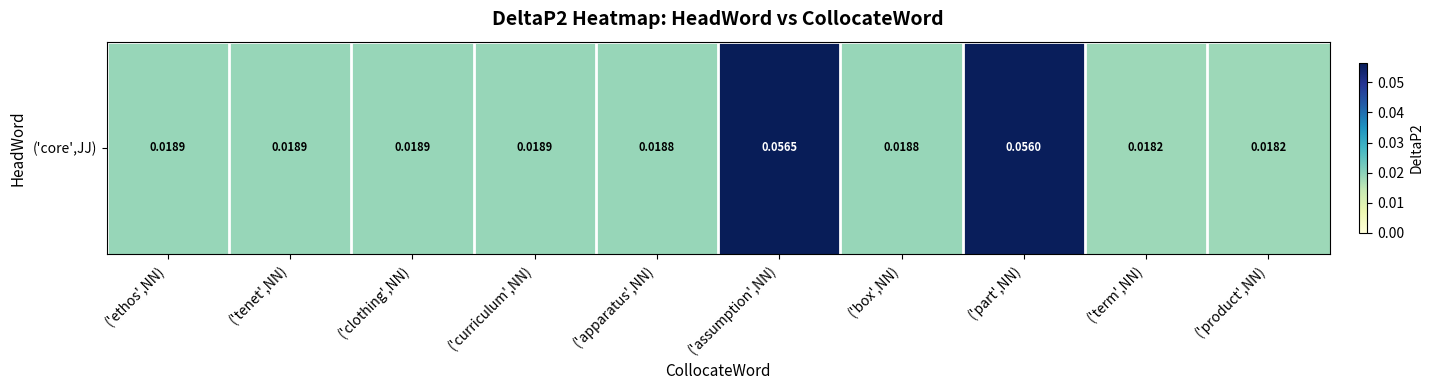

At which label is the value closest to 0?

('product',NN)